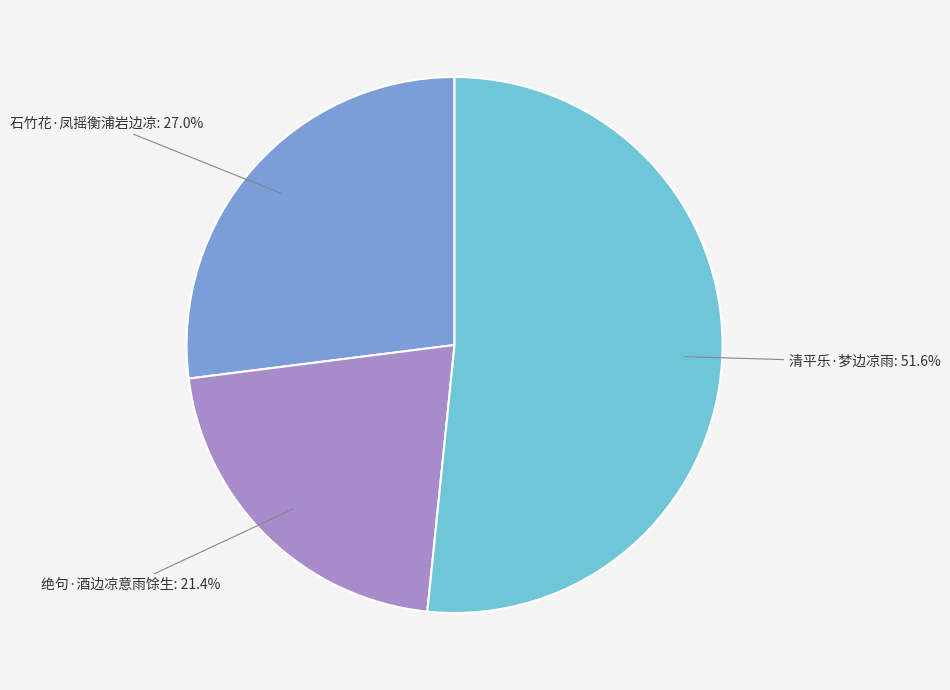

To the nearest percent, what is the average slice percentage?

33%